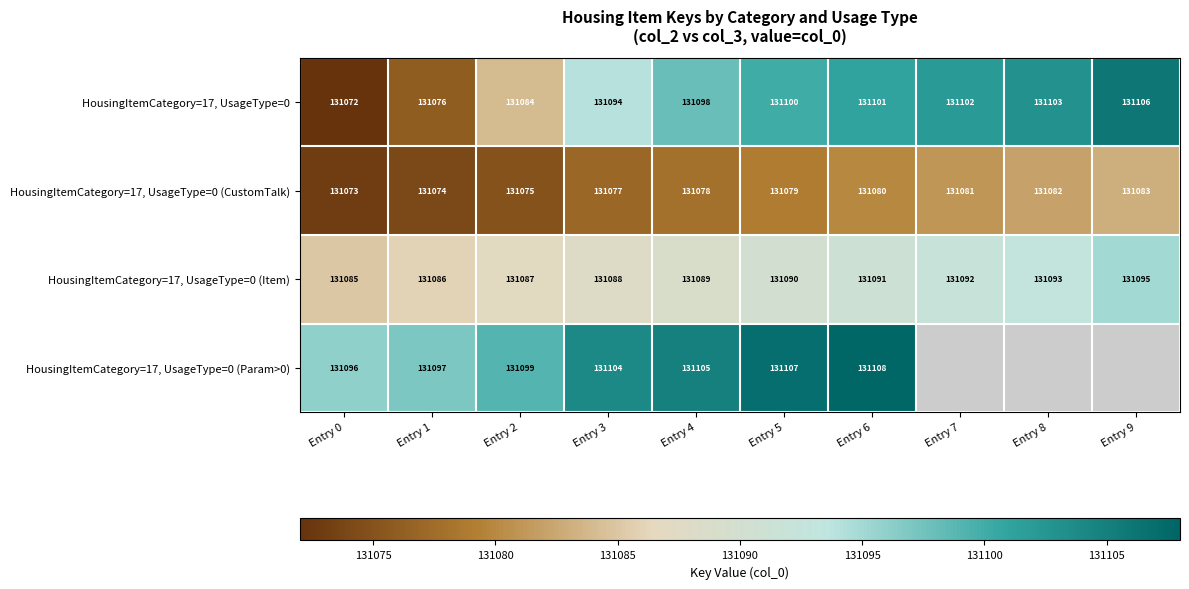

What is the difference between the second highest and minimum values in the HousingItemCategory=17, UsageType=0 series?

31